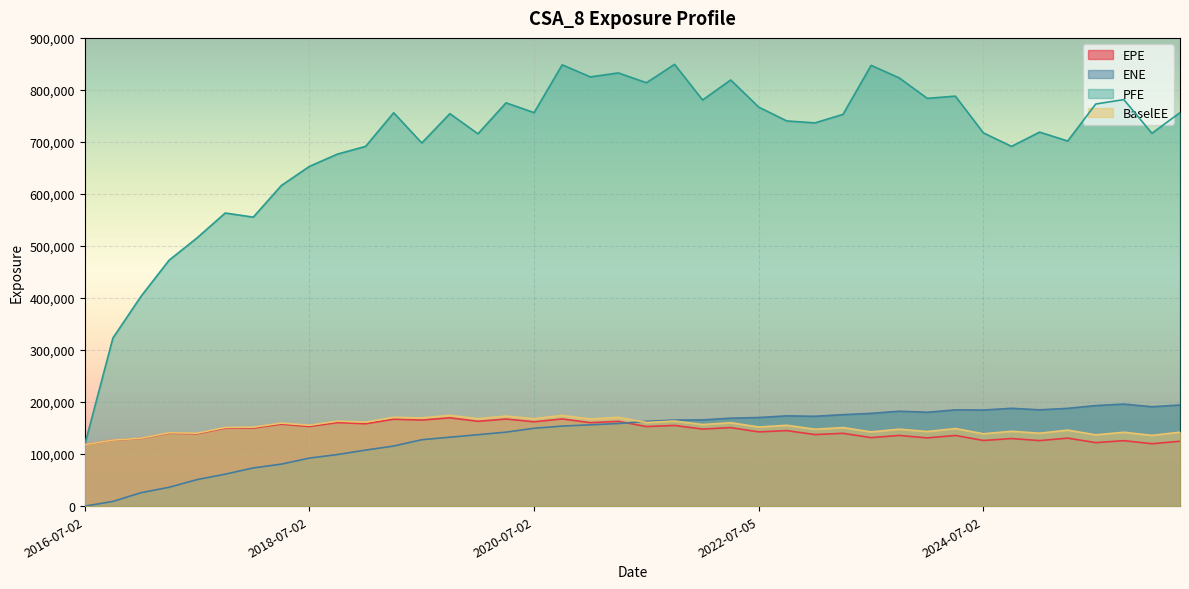

Between 2018-07-02 and 2024-07-02, which series saw the biggest shift?

ENE